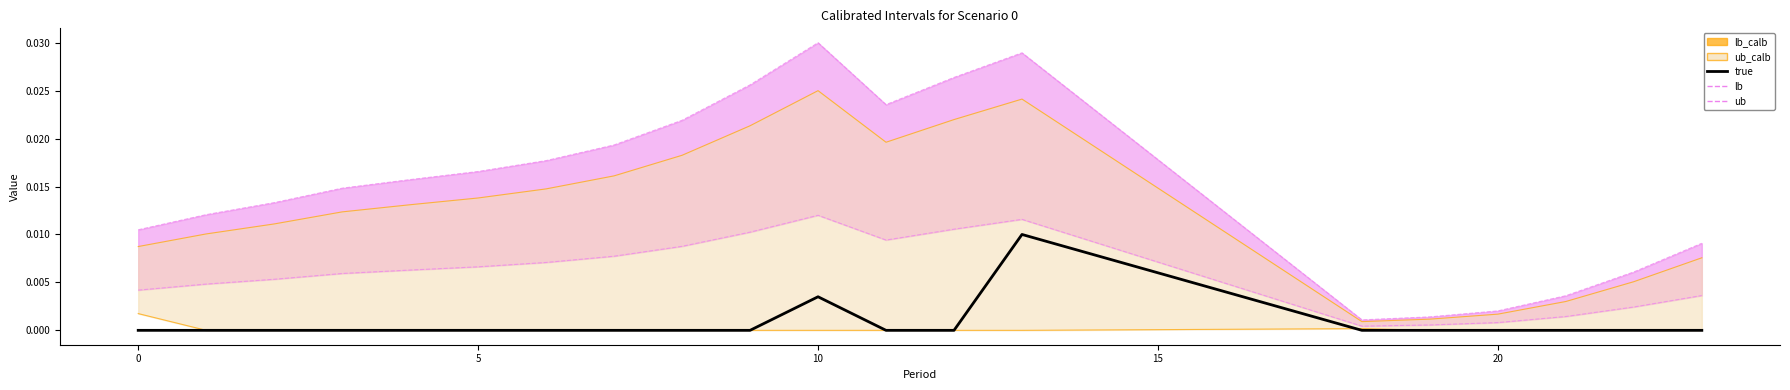

Which series has the largest total across all categories?

ub